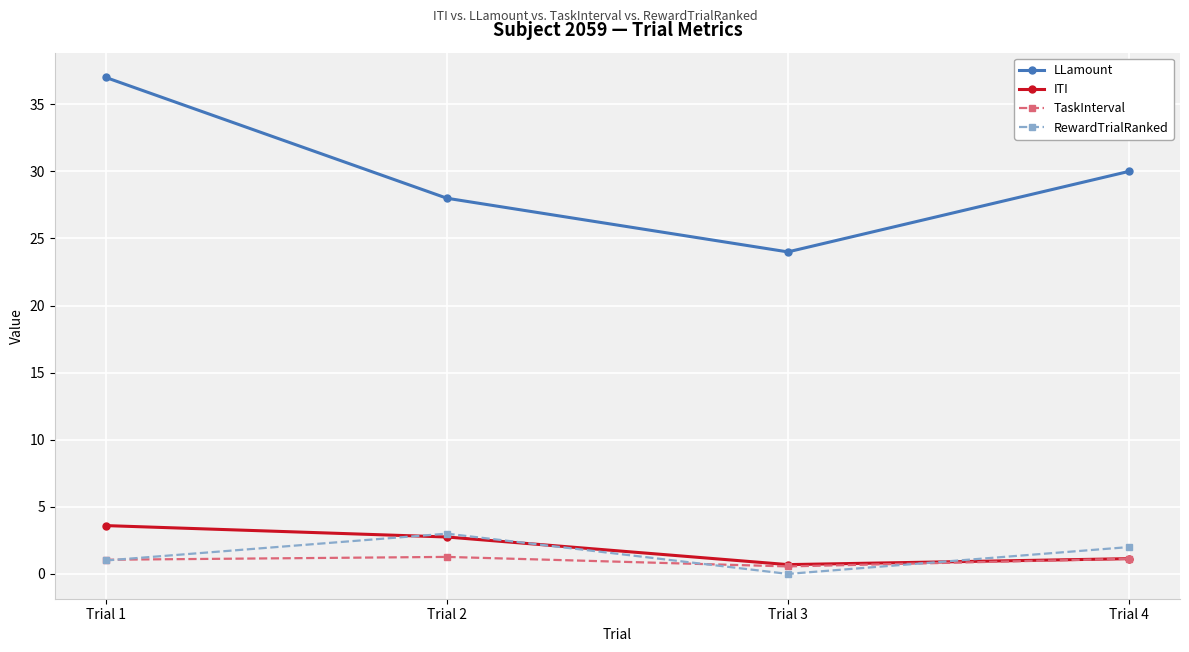

How many values in the RewardTrialRanked series are below 2?

2